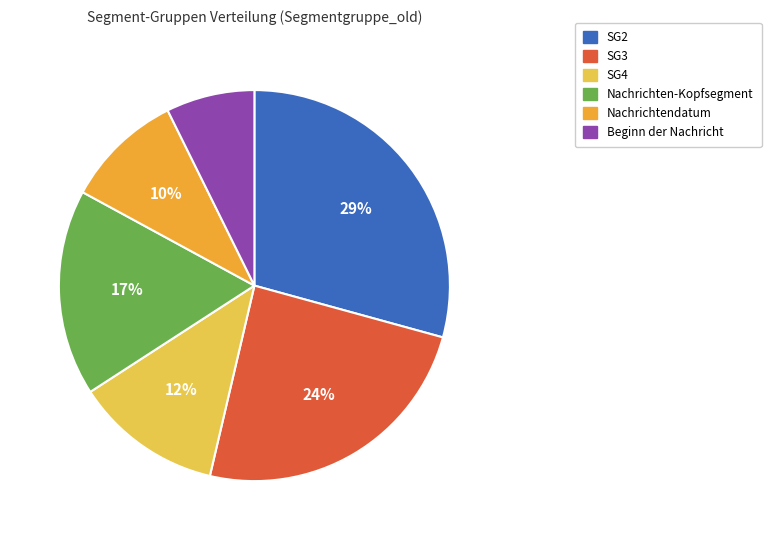

How many slices are in this pie chart?

6